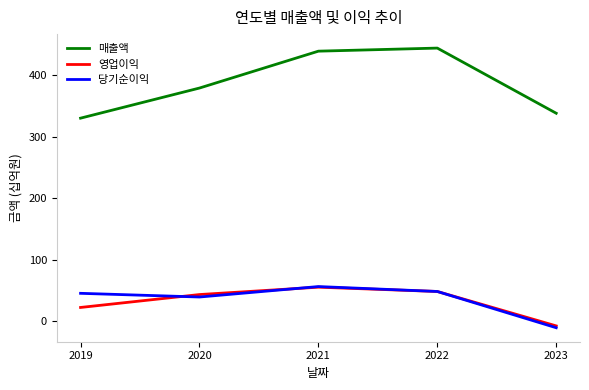

What is the spread (max minus min) of values at 2021?

384